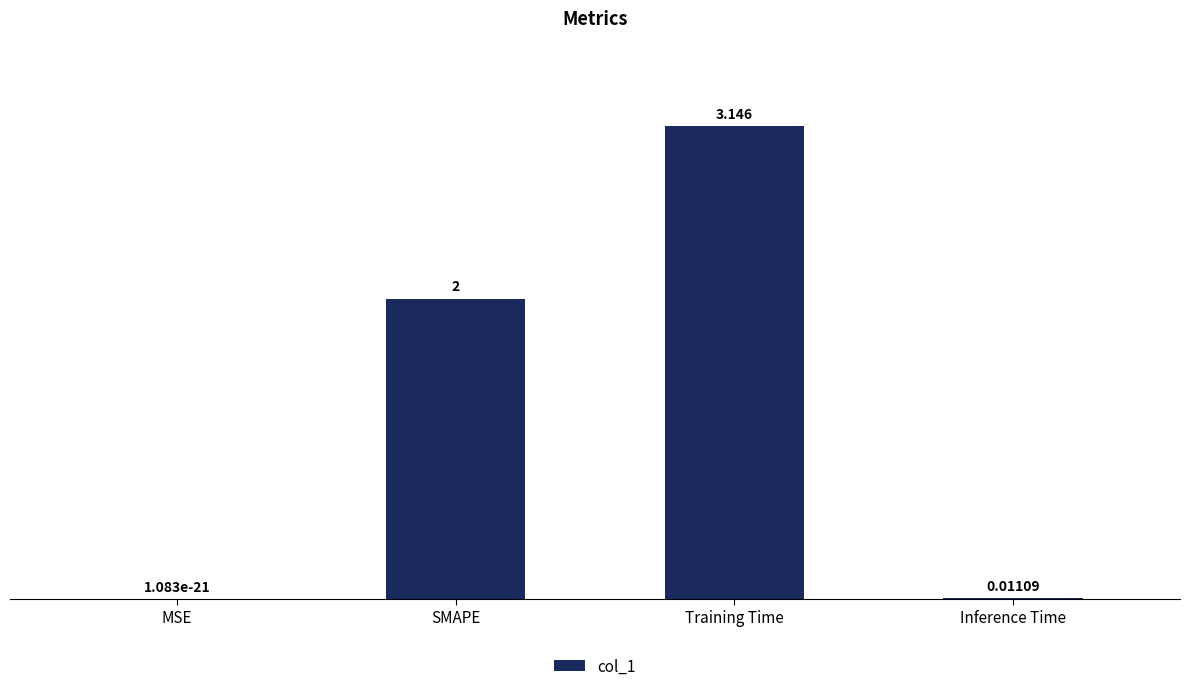

What is the sum of the values at Training Time and Inference Time?

3.2